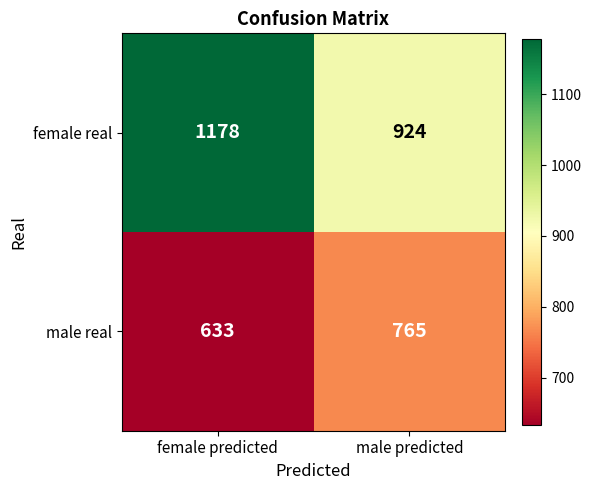

Which series has the largest total across all categories?

female real